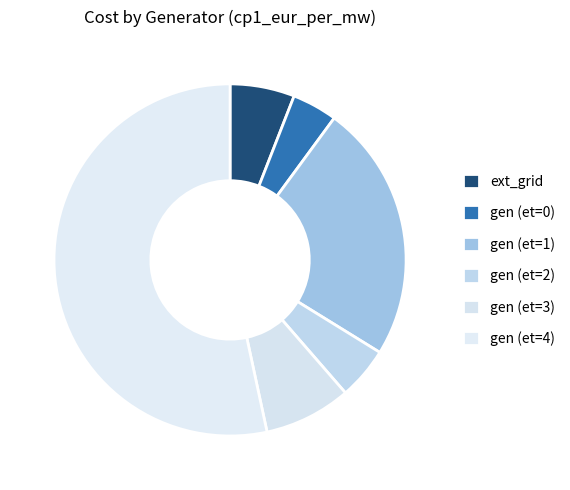

Count the number of slices in the pie.

6